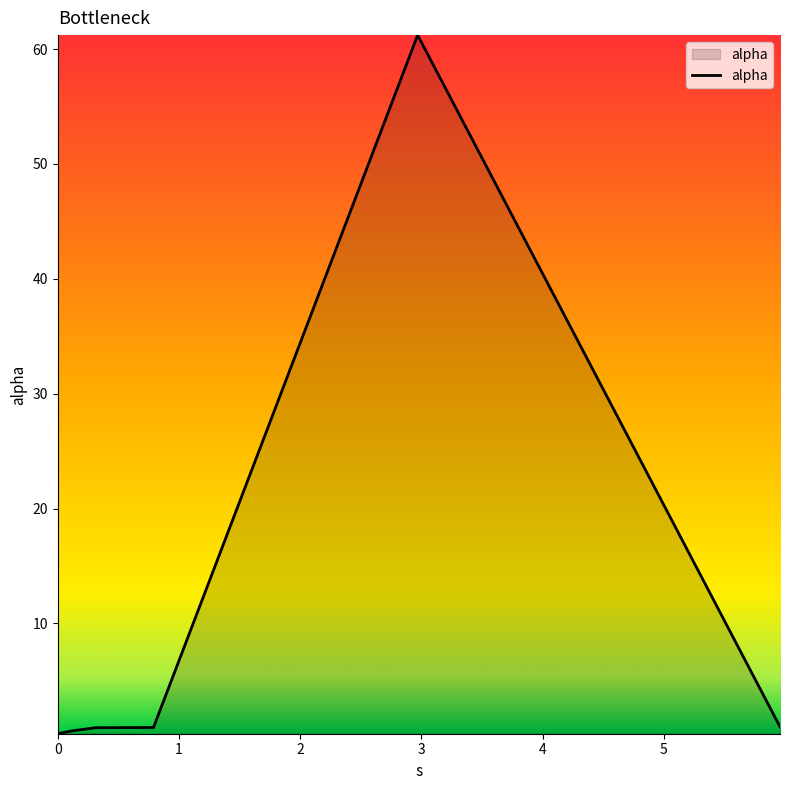

True or false: the data has more than 0 interior local peaks.

True